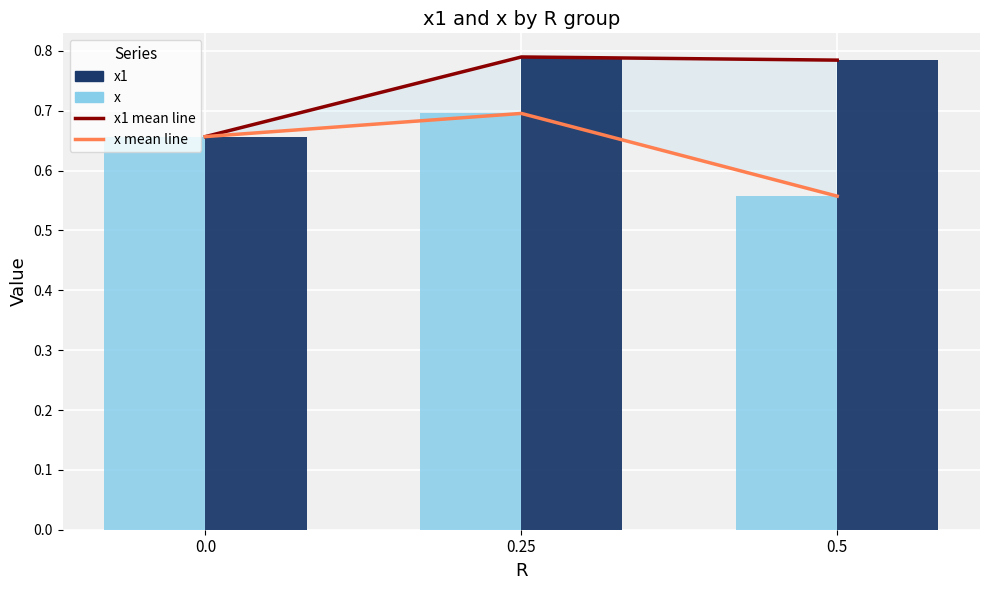

Reading left to right, transcribe all the data shown in this chart.

x1 mean line: 0.7	0.8	0.8
x mean line: 0.7	0.7	0.6
x1: 0.7	0.8	0.8
x: 0.7	0.7	0.6